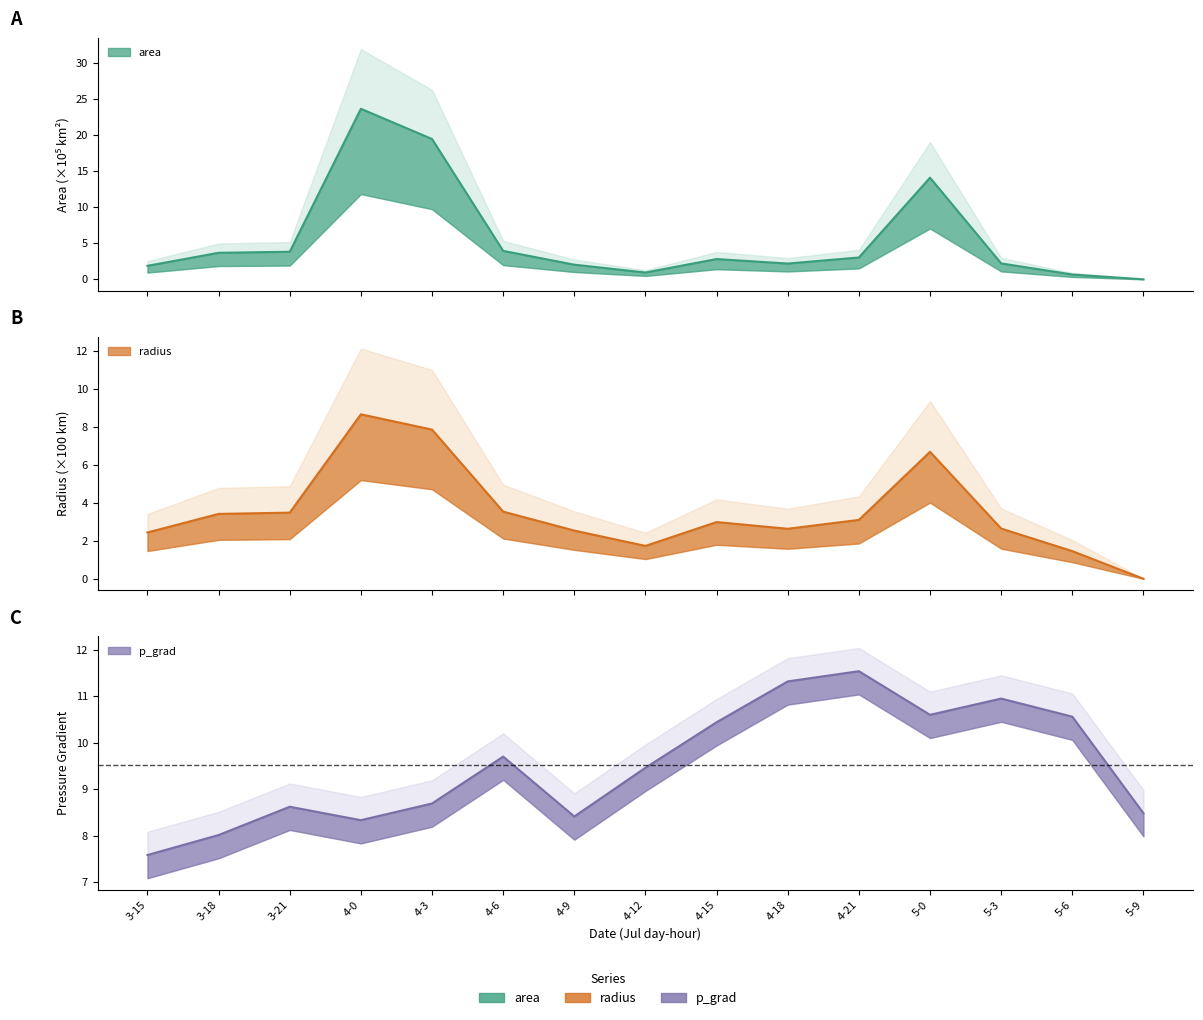

How many values in area are above zero?

14